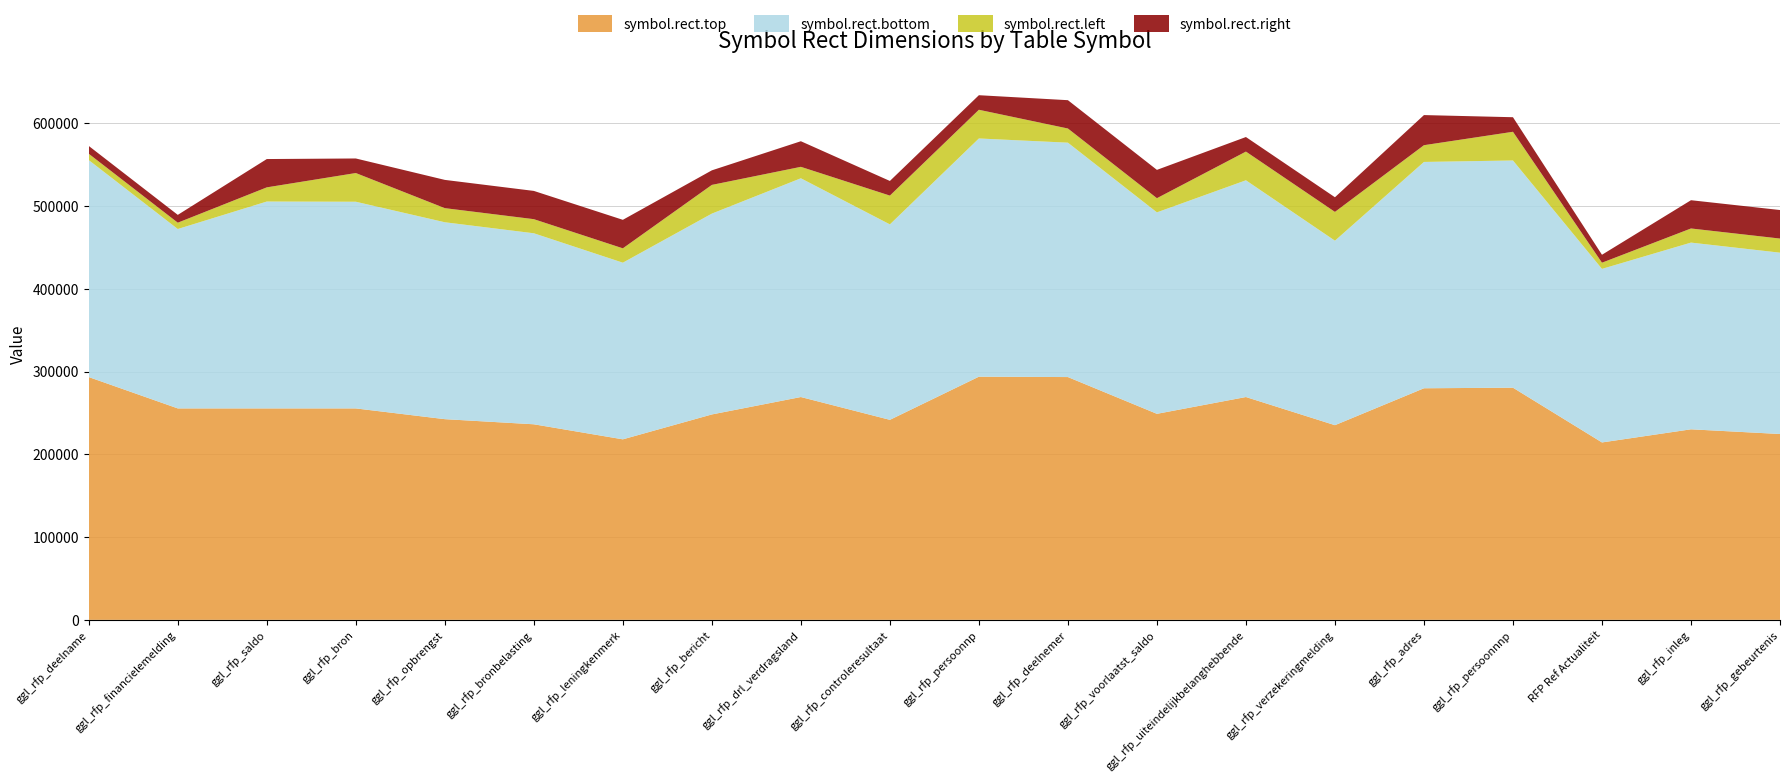

Reading left to right, what are all the values shown in this chart?

symbol.rect.top: 293485	255588	255588	255588	242595	236402	218213	248291	269353	241777	293934	293485	249041	269353	235323	279942	280631	214456	230326	224660
symbol.rect.bottom: 262245	216848	250072	249822	238015	230886	213529	242775	264413	236261	287948	283317	243525	261985	223013	273576	274645	209794	225694	219177
symbol.rect.left: 7654	7654	17129	34695	17054	17054	17354	34695	13840	34795	34695	17129	17129	34695	34794	20232	34695	7480	17072	17065
symbol.rect.right: 9444	9444	34227	17597	34152	34152	34452	17597	30938	17697	17597	34227	34227	17597	17696	36406	17597	9588	34162	34491